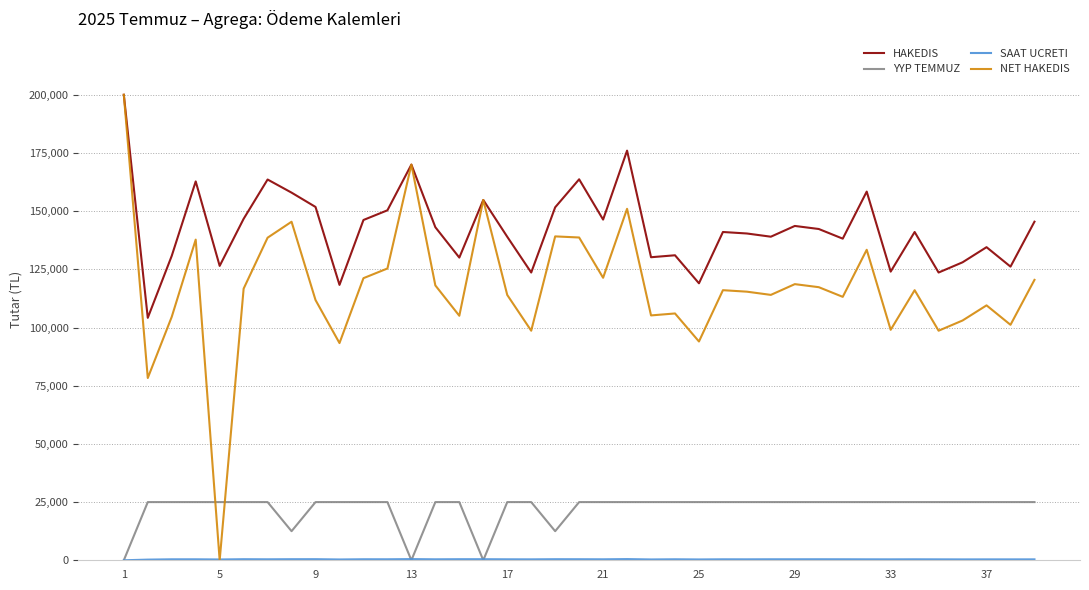

What is the difference between the maximum and minimum values in the HAKEDIS series?

95840